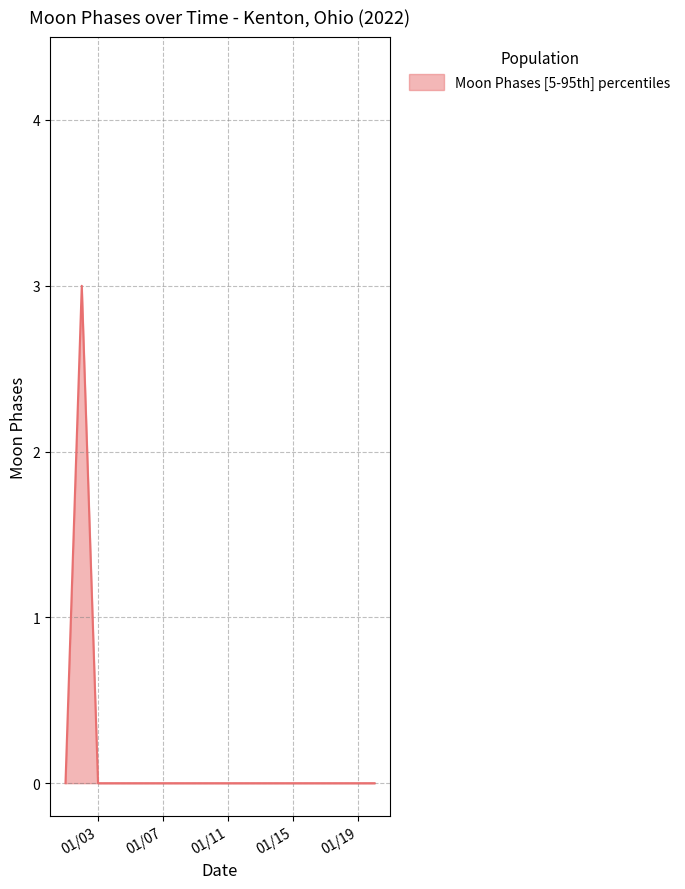

What is the maximum value shown in the chart?

3